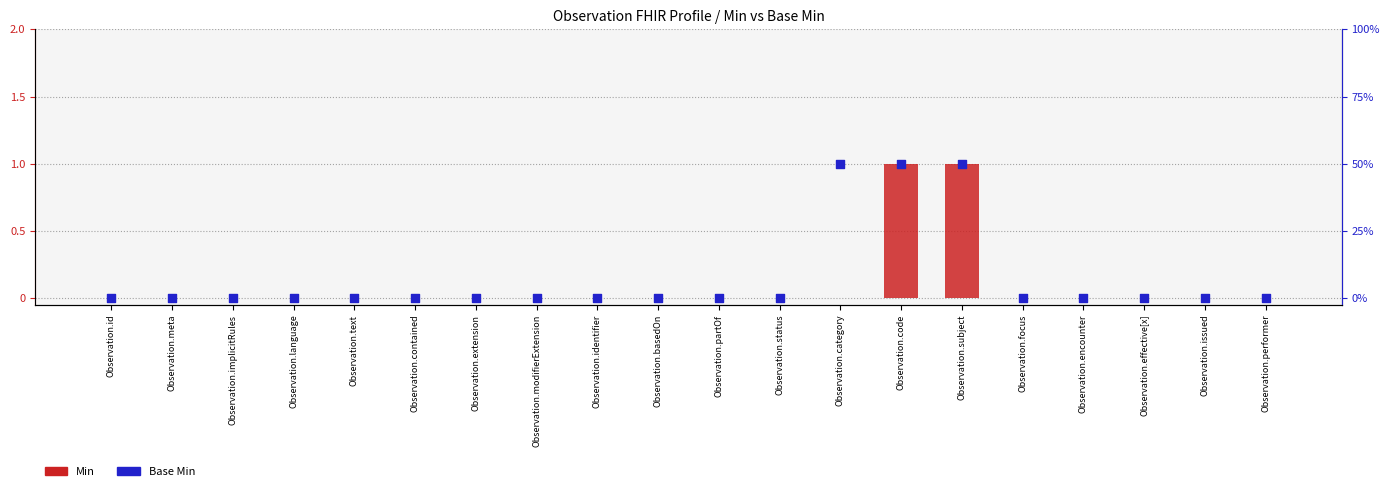

At which category is the sum across all series the highest?

Observation.code